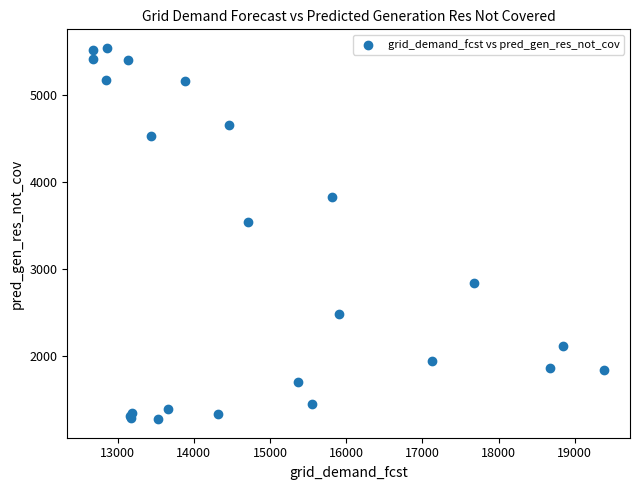

What Y value in the scatter plot is closest to 3409?

3539